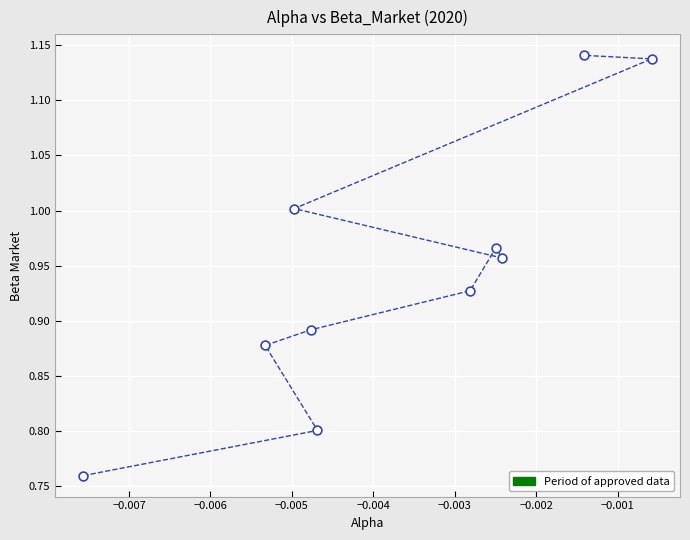

Count the number of points in this scatter plot.

10